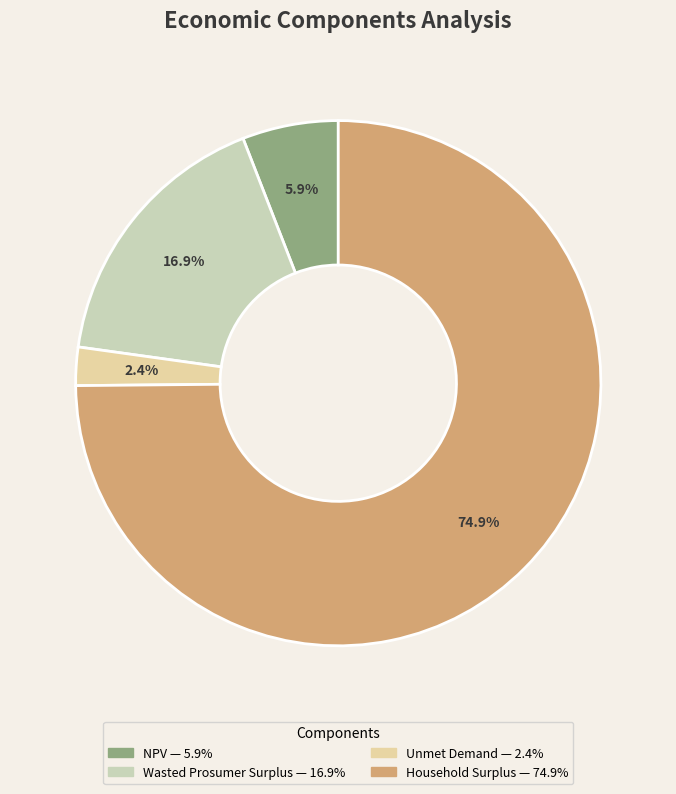

How many slices are in this pie chart?

4